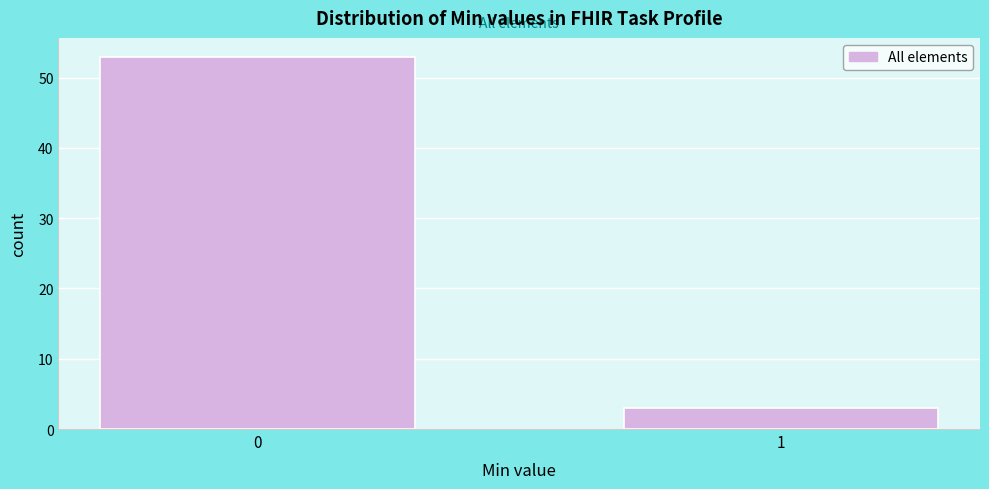

Reading left to right, what are all the values shown in this chart?

53	3